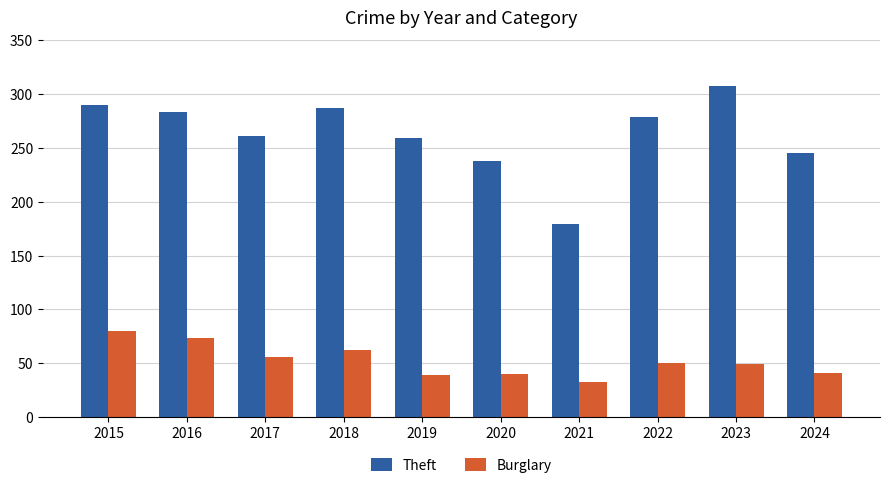

What is the maximum value for Burglary?

80